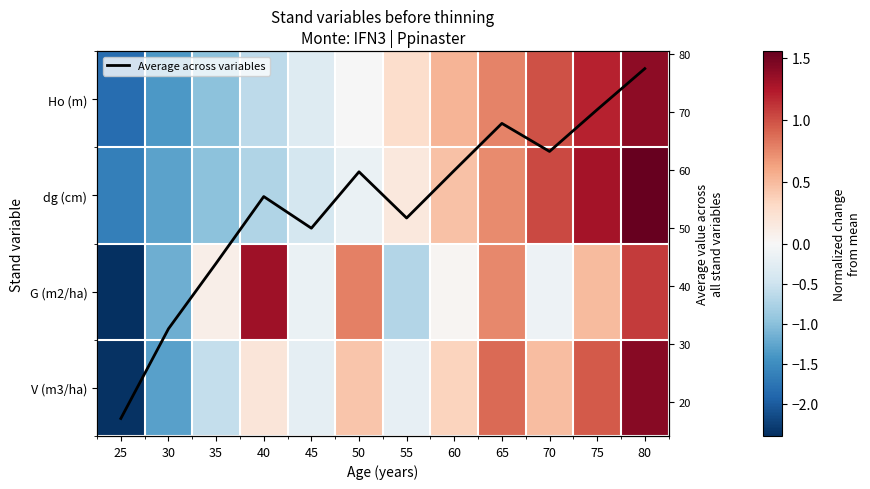

How many positive values does the V (m3/ha) series have?

7